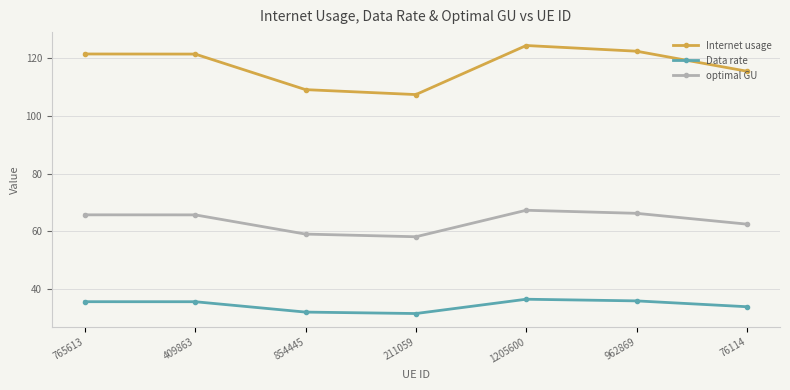

True or false: optimal GU has more than 2 points higher than both neighbors.

False